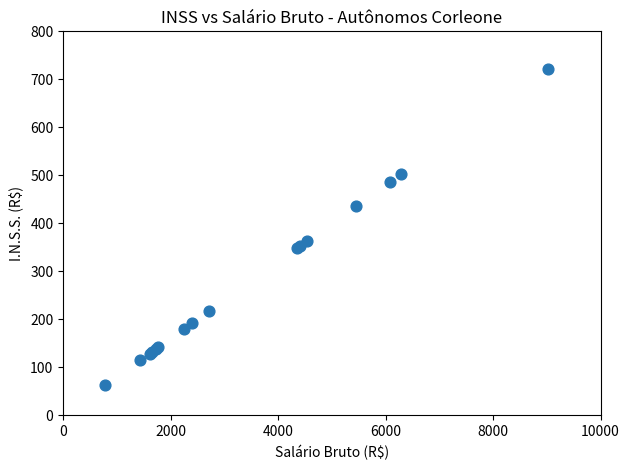

What Y value in the scatter plot is closest to 392?

362.9